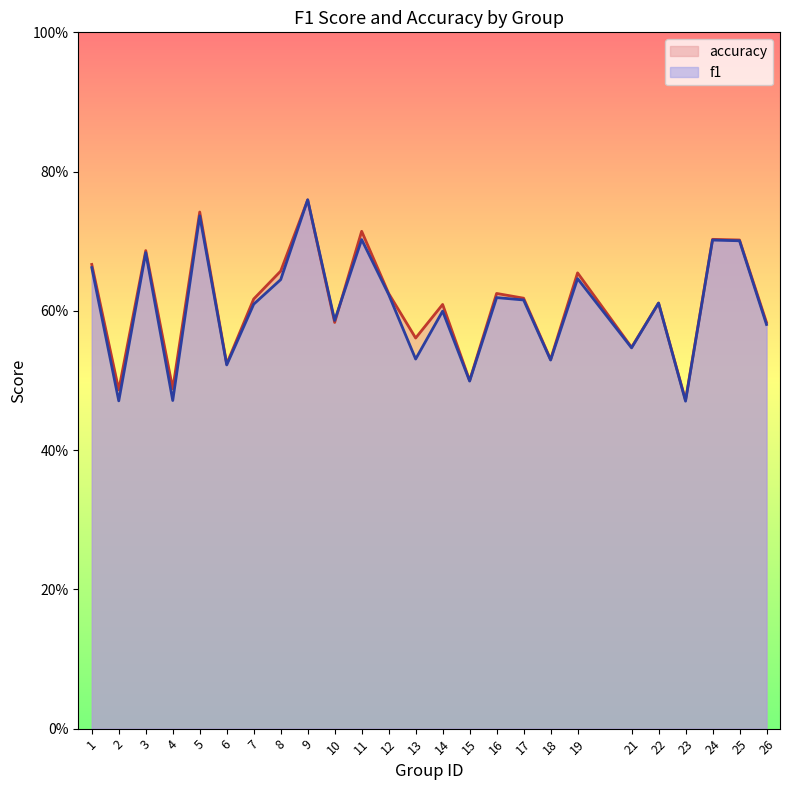

Reading right to left, list all the values displayed in this chart.

f1: 26=0.6	25=0.7	24=0.7	23=0.5	22=0.6	21=0.5	19=0.6	18=0.5	17=0.6	16=0.6	15=0.5	14=0.6	13=0.5	12=0.6	11=0.7	10=0.6	9=0.8	8=0.6	7=0.6	6=0.5	5=0.7	4=0.5	3=0.7	2=0.5	1=0.7
accuracy: 26=0.6	25=0.7	24=0.7	23=0.5	22=0.6	21=0.5	19=0.7	18=0.5	17=0.6	16=0.6	15=0.5	14=0.6	13=0.6	12=0.6	11=0.7	10=0.6	9=0.8	8=0.7	7=0.6	6=0.5	5=0.7	4=0.5	3=0.7	2=0.5	1=0.7